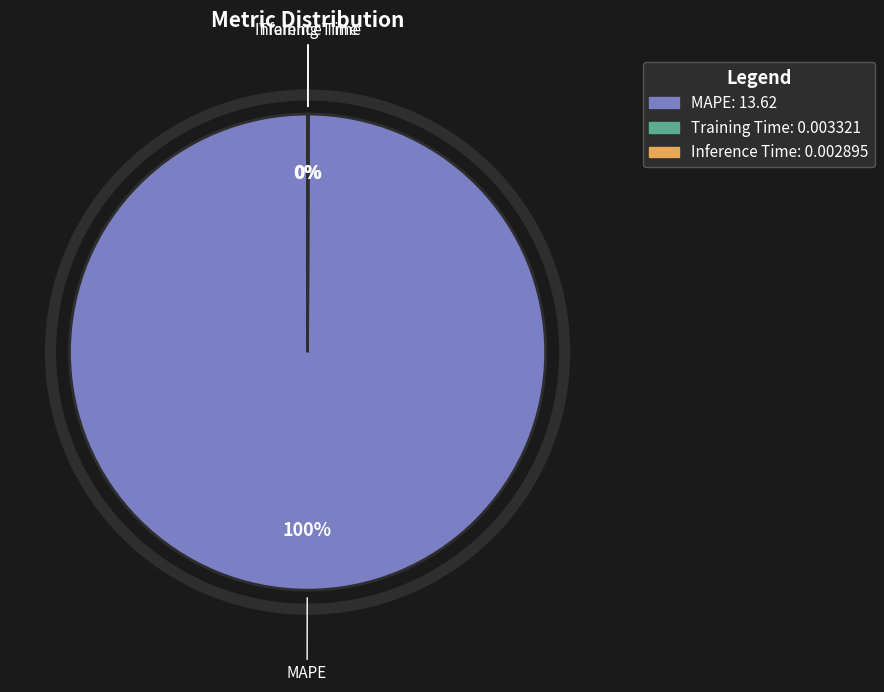

Which category has the biggest portion of the pie?

MAPE